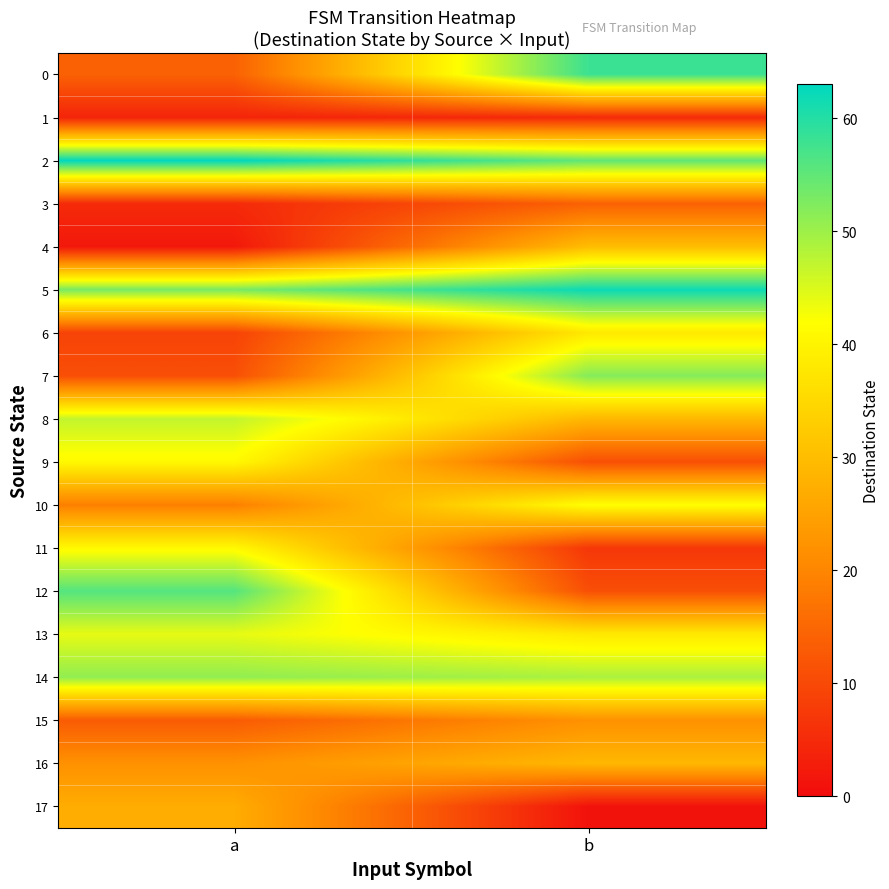

Reading left to right, list all the values displayed in this chart.

0: a=14	b=58
1: a=4	b=5
2: a=63	b=55
3: a=5	b=14
4: a=2	b=30
5: a=53	b=62
6: a=9	b=38
7: a=11	b=52
8: a=47	b=29
9: a=41	b=11
10: a=19	b=42
11: a=41	b=7
12: a=56	b=11
13: a=44	b=38
14: a=51	b=49
15: a=13	b=22
16: a=22	b=29
17: a=27	b=1